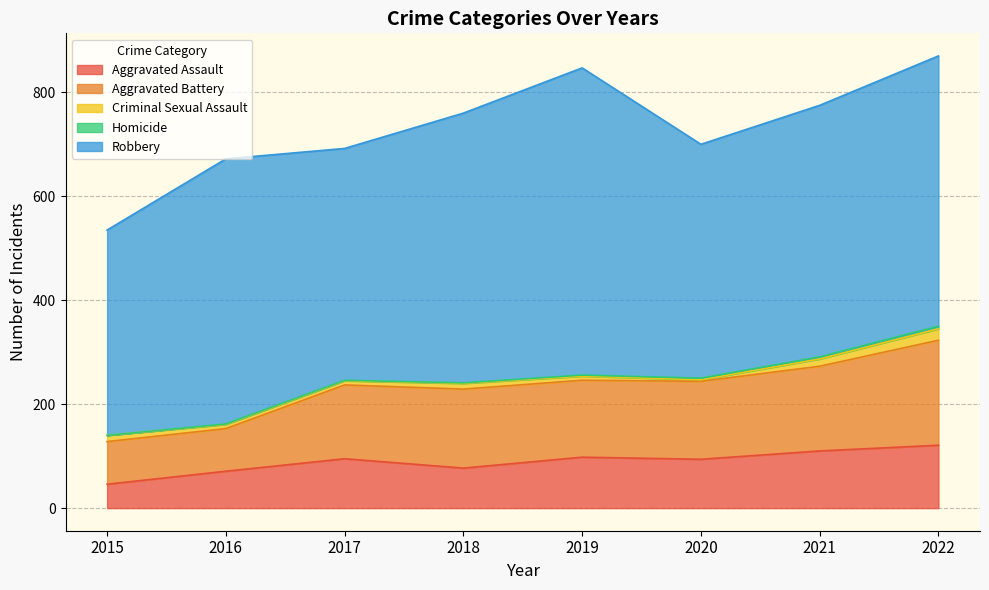

How many interior local peaks does the Aggravated Assault series have?

2